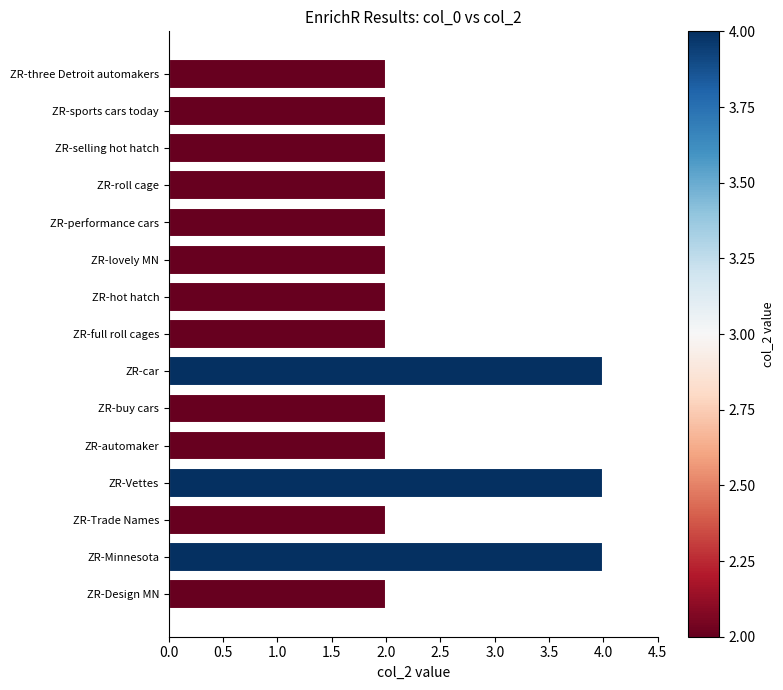

What is the difference between the maximum and minimum values?

2